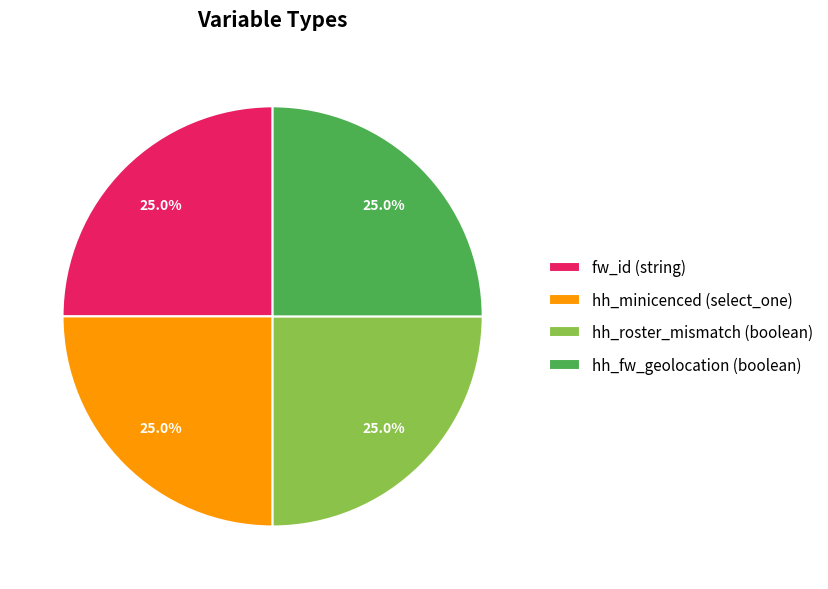

To the nearest percent, what percentage of the pie is hh_roster_mismatch?

25%